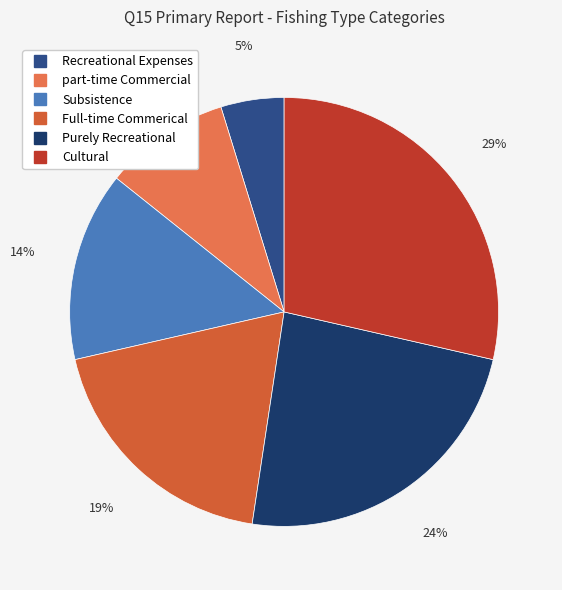

The Subsistence slice represents 1% of the pie. True or false?

False